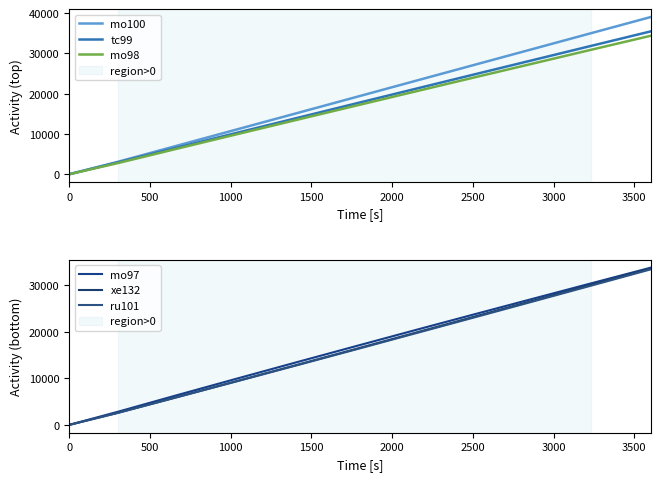

What is the maximum value for mo98?

34384.8